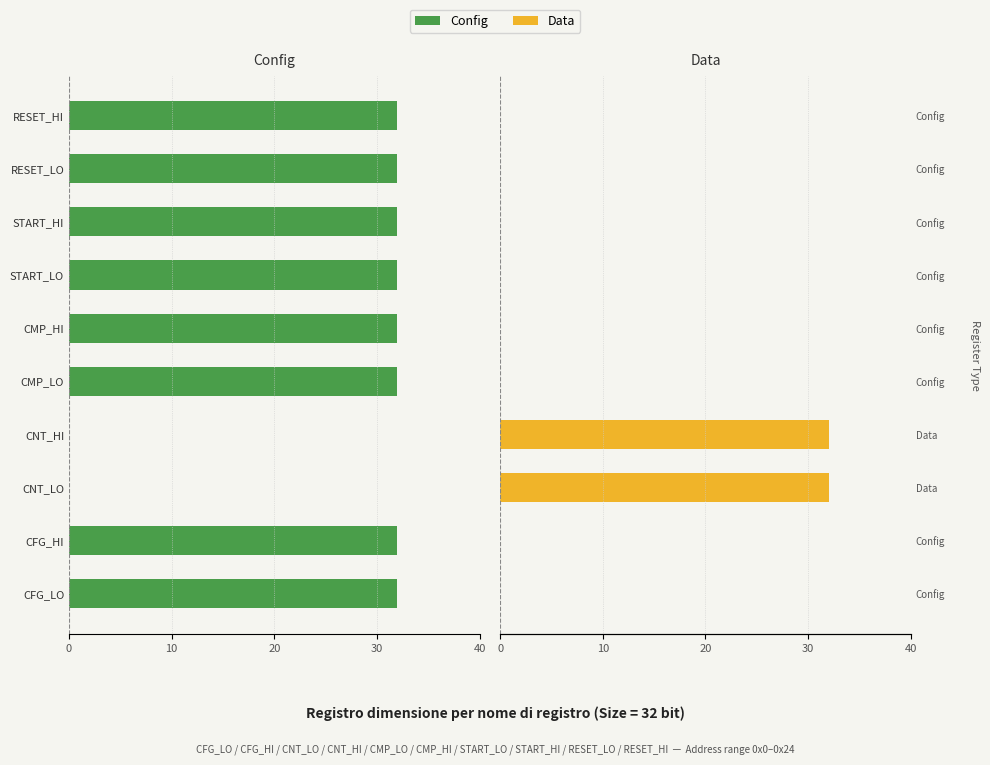

Does the chart contain stacked bars?

No